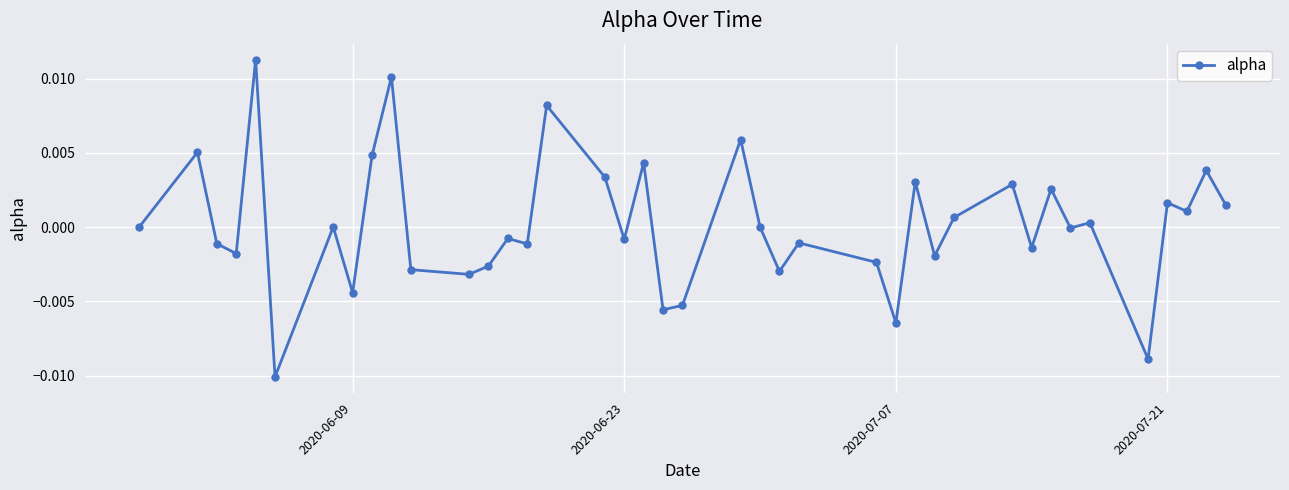

How many series are shown in this chart?

1